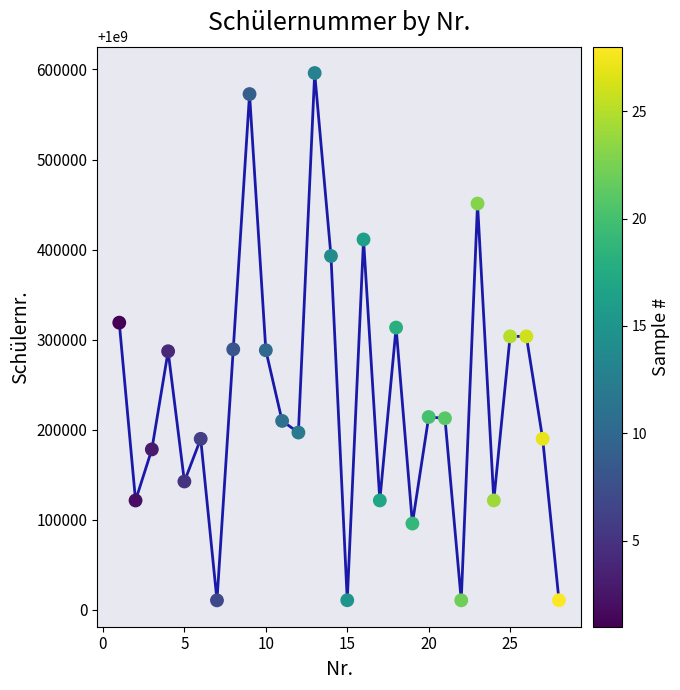

What is the smallest value displayed?

1000010501